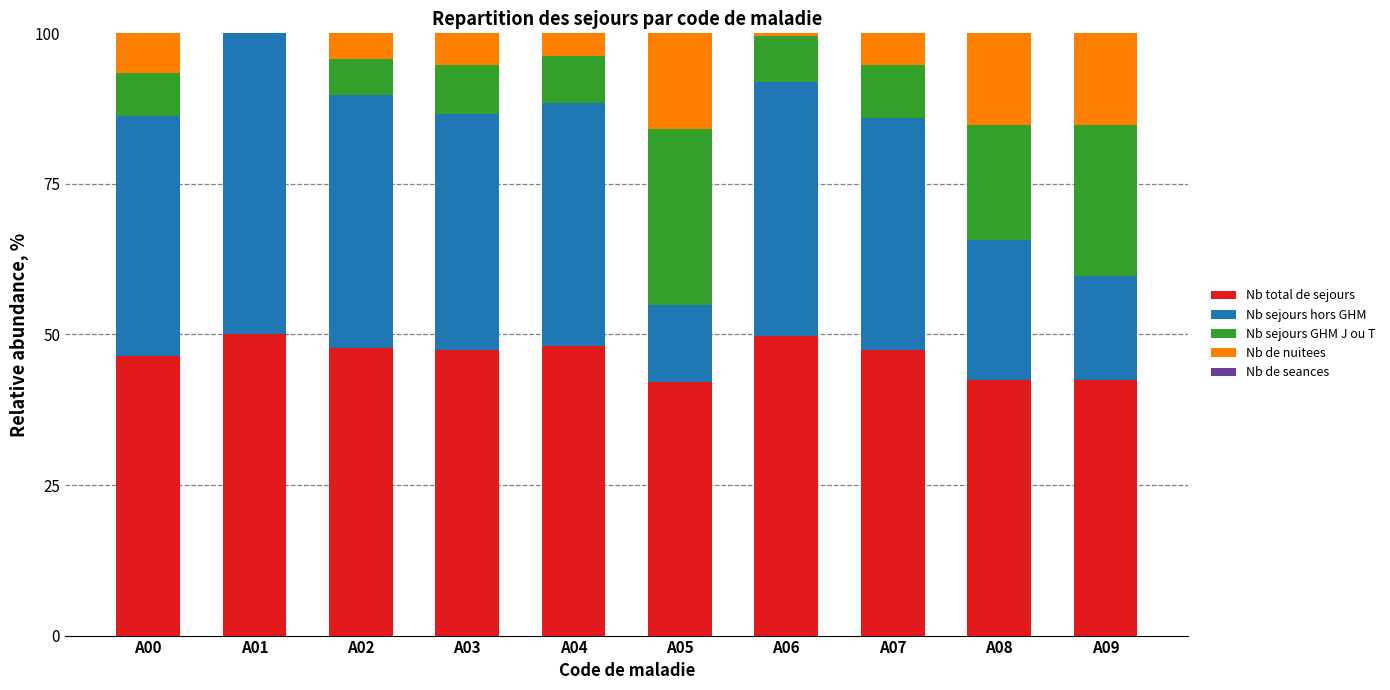

The Nb total de sejours series shows 47.8 at A02. True or false?

True